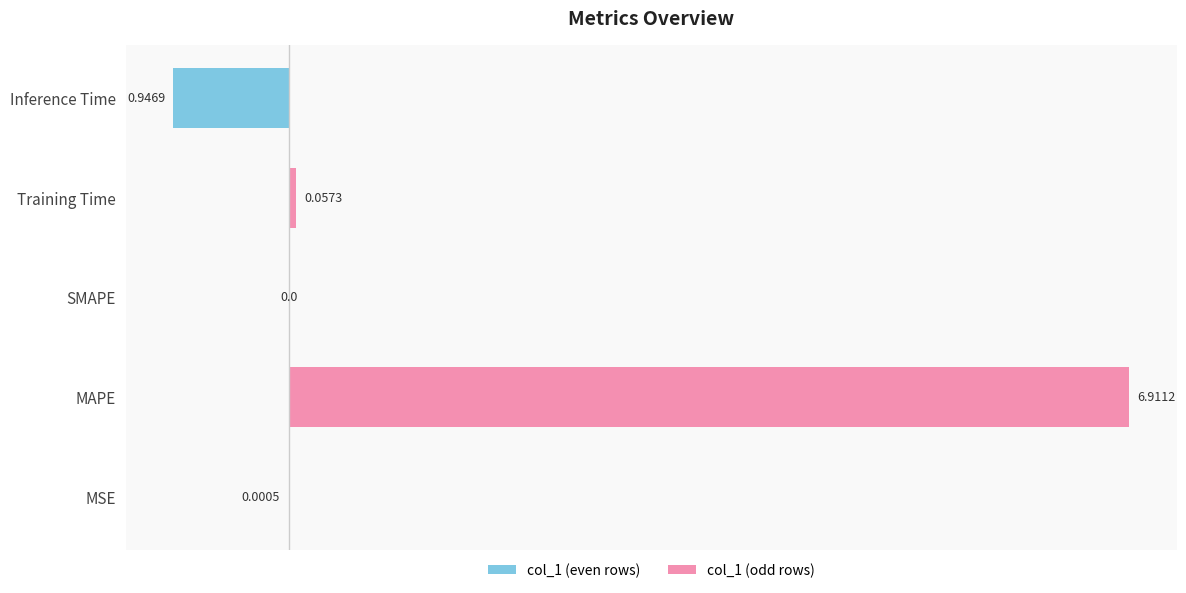

Which has a higher value, Training Time or MAPE?

Training Time